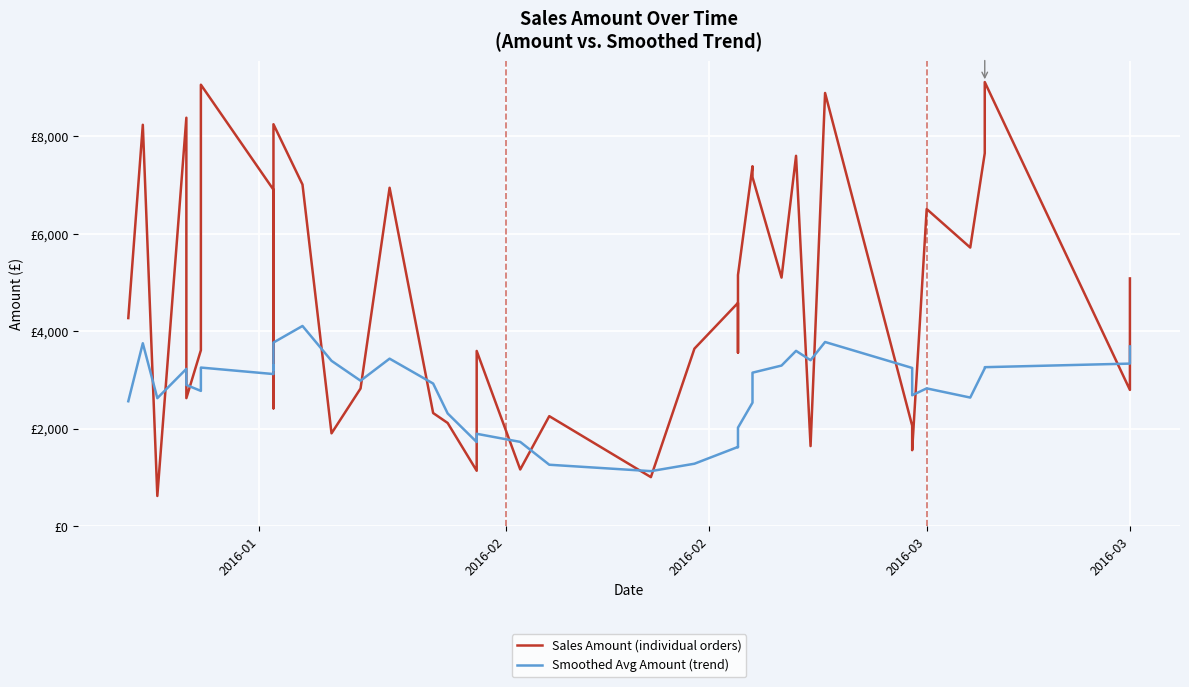

In Smoothed Avg Amount (trend), how many points are lower than both neighbors (excluding endpoints)?

11